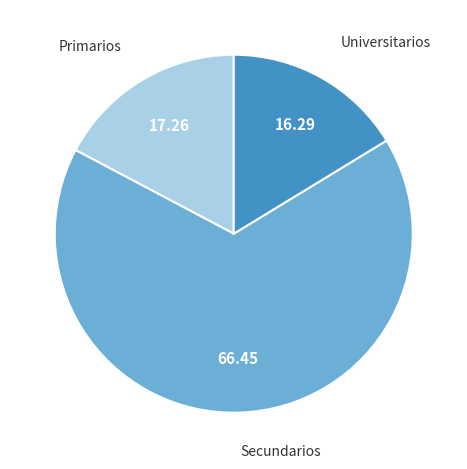

Which has a higher value, Universitarios or Secundarios?

Secundarios